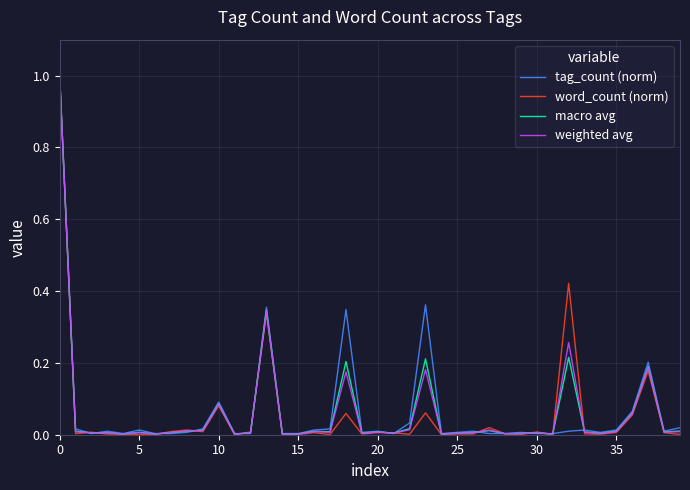

What is the greatest value displayed?

1.0